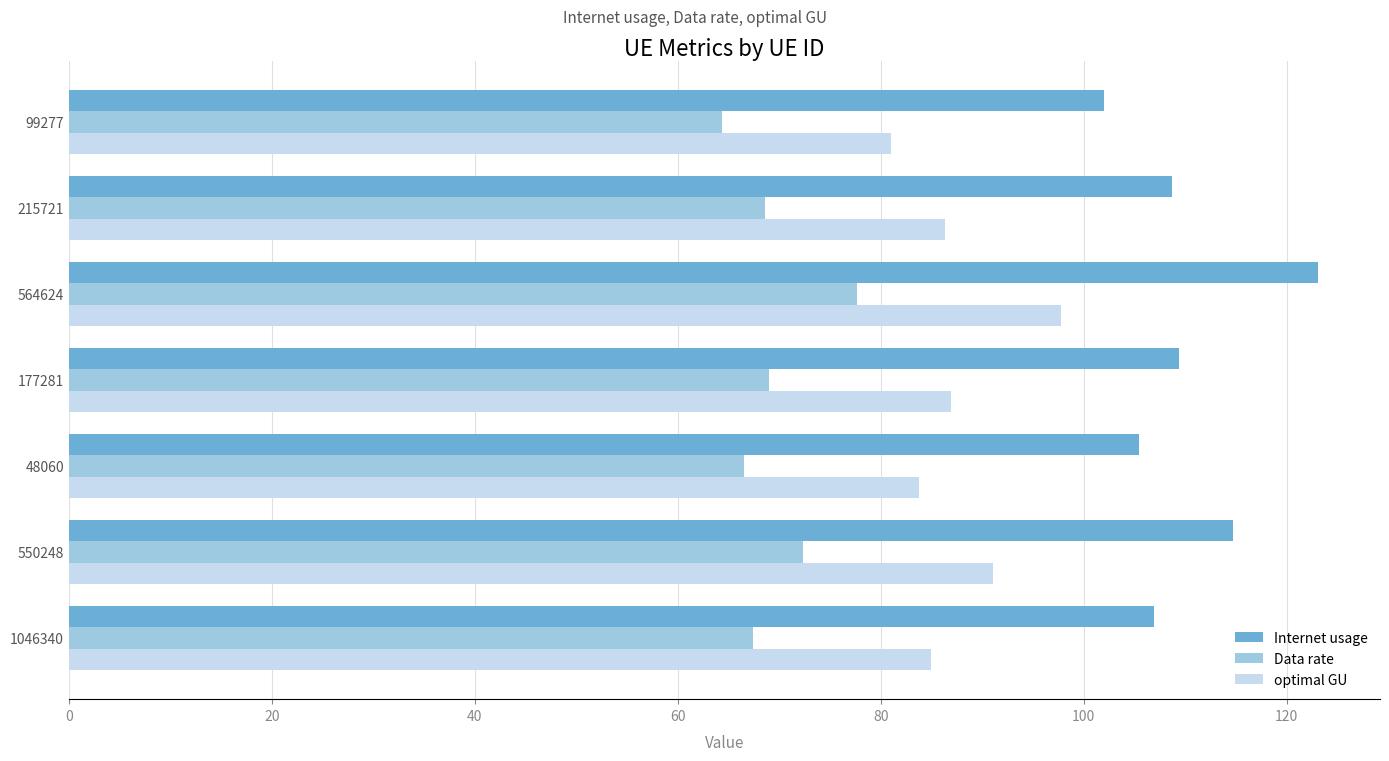

Which label corresponds to the smallest value in the chart?

99277